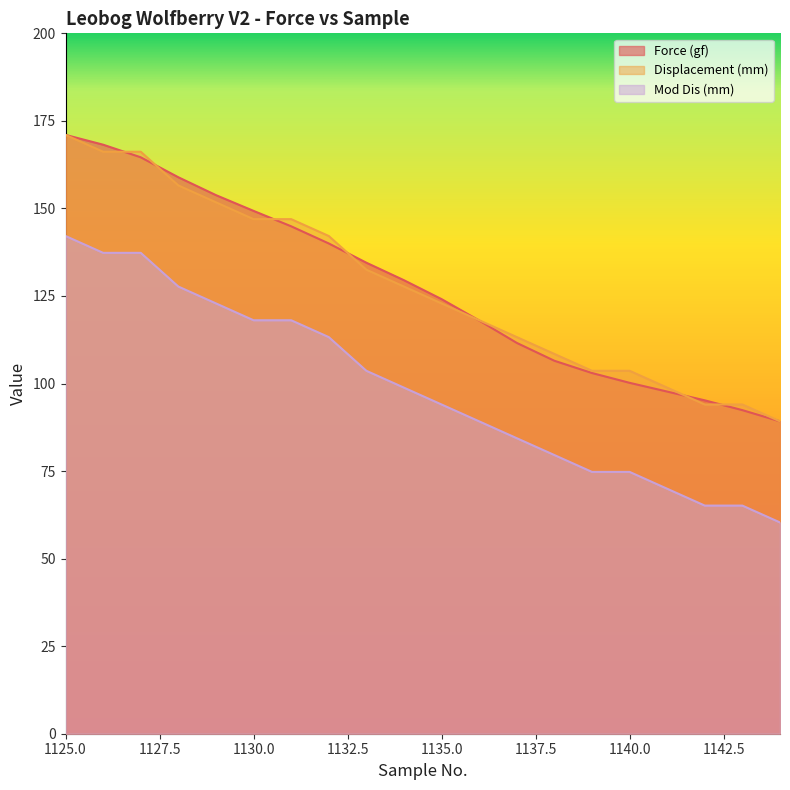

What is the spread (max minus min) of values at 1130.0?

31.2